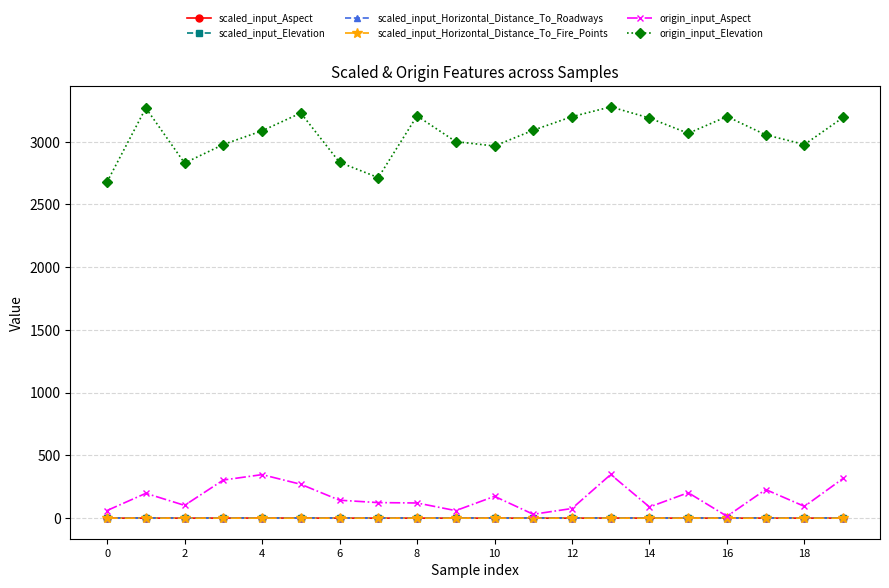

True or false: scaled_input_Elevation and origin_input_Elevation intersect in this chart.

False